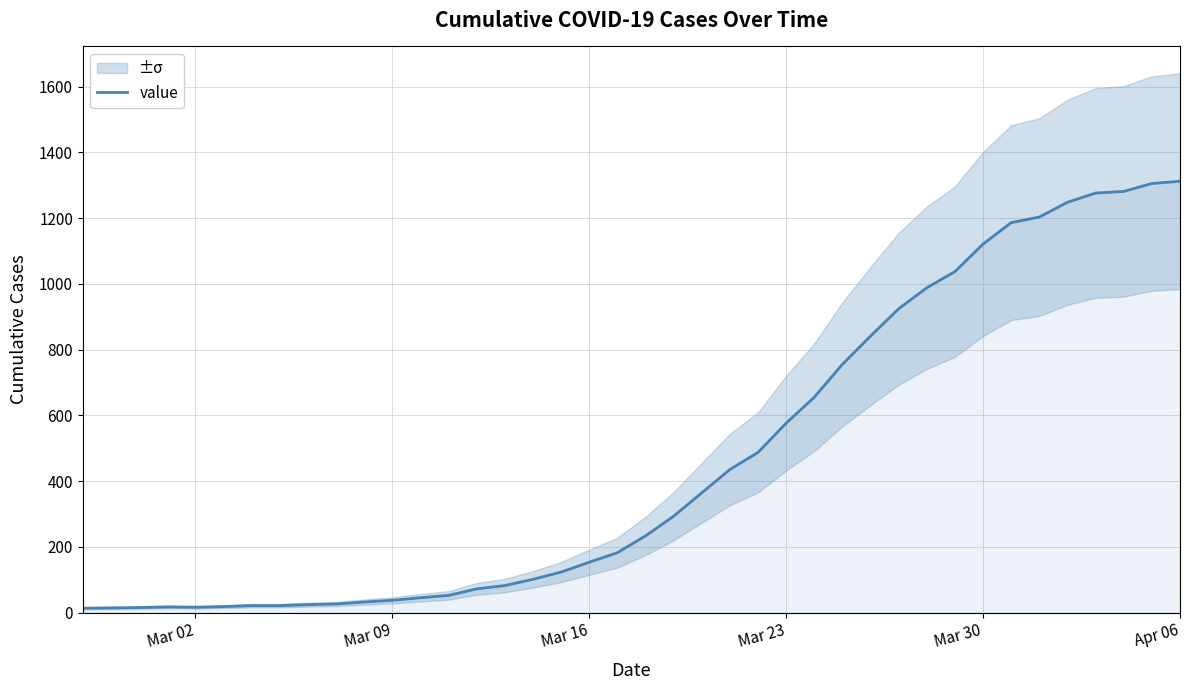

What is the maximum value for value?

1312